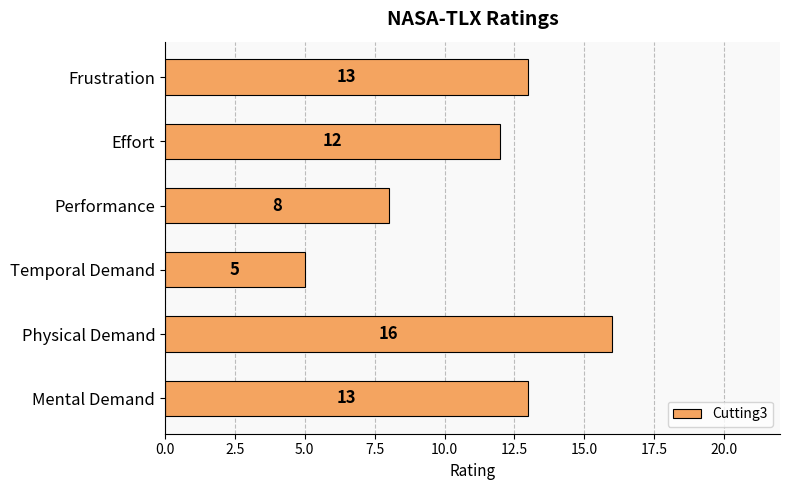

What is the difference between the maximum and minimum values?

11